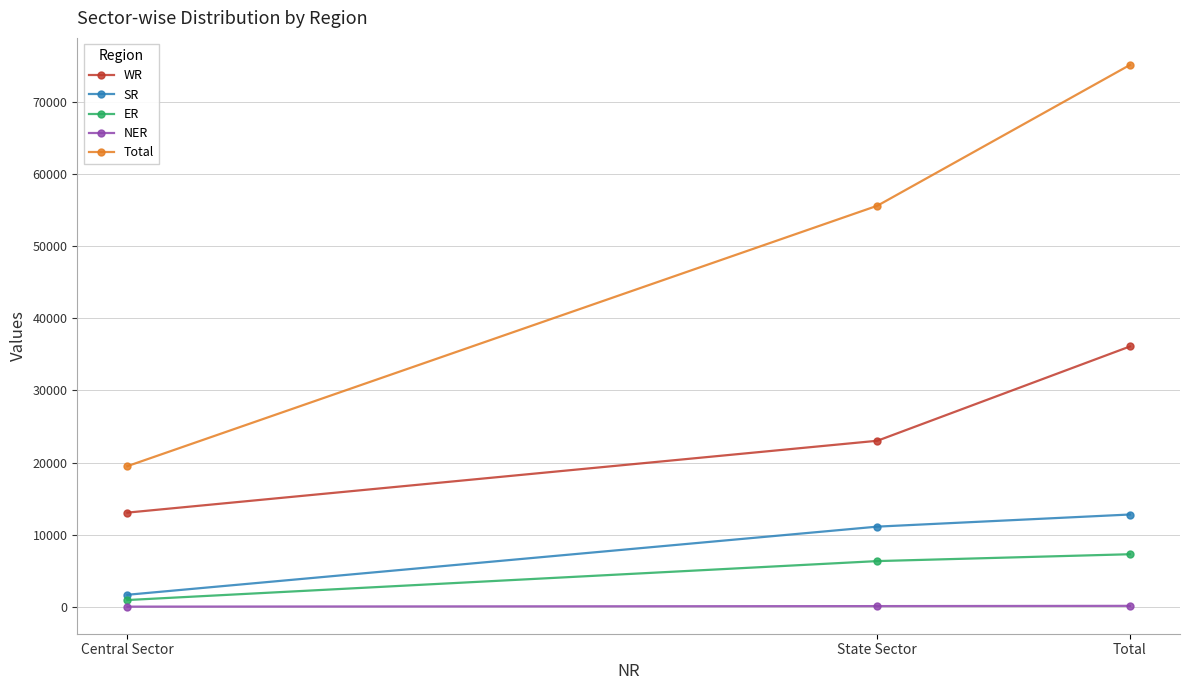

Does the chart have visible grid lines?

Yes